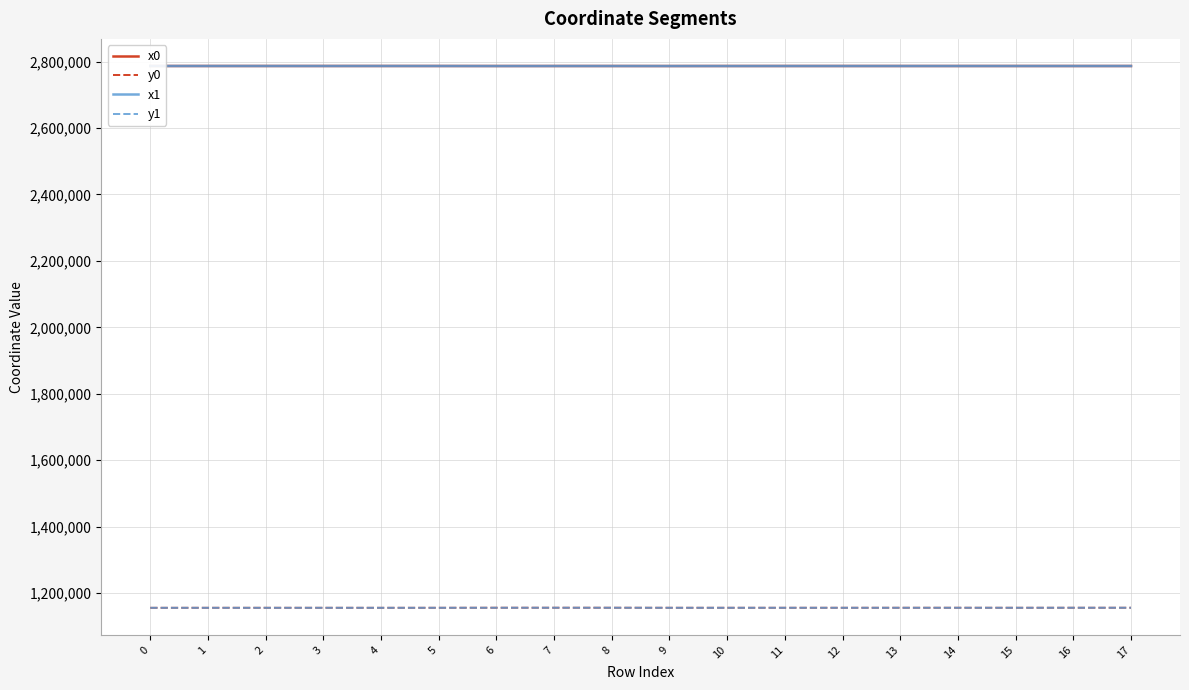

What is the highest value of the x1 series?

2786906.3